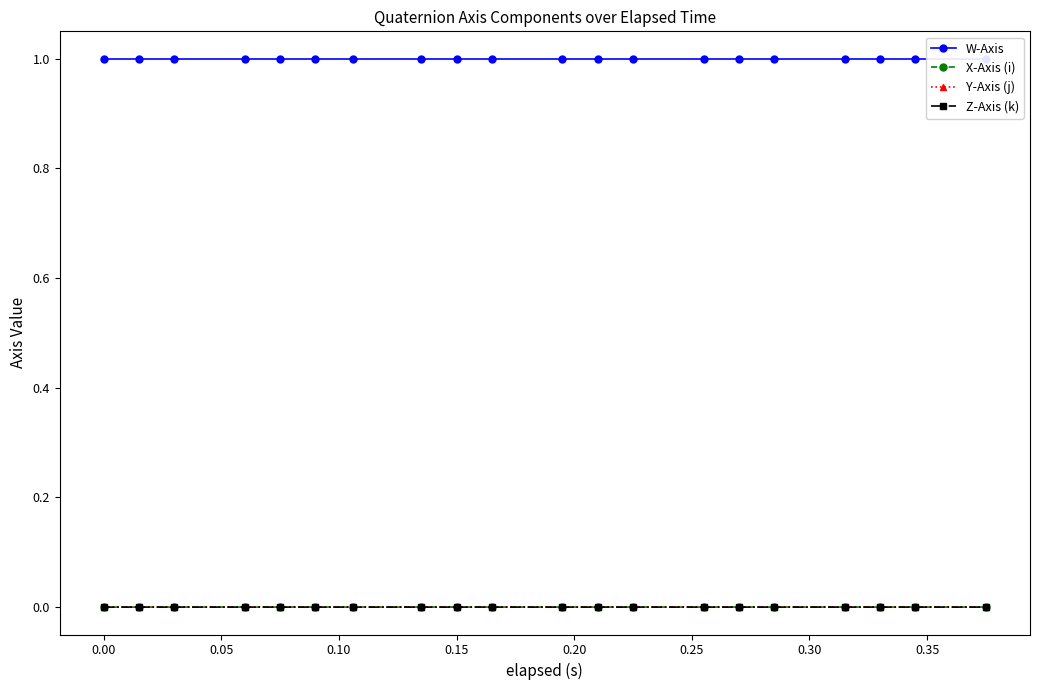

Reading right to left, what are all the values shown in this chart?

W-Axis: 1.0	1.0	1.0	1.0	1.0	1.0	1.0	1.0	1.0	1.0	1.0	1.0	1.0	1.0	1.0	1.0	1.0	1.0	1.0	1.0
X-Axis (i): 0.0	0.0	0.0	0.0	0.0	0.0	0.0	0.0	0.0	0.0	0.0	0.0	0.0	0.0	0.0	0.0	0.0	0.0	0.0	0.0
Y-Axis (j): 0.0	0.0	0.0	0.0	0.0	0.0	0.0	0.0	0.0	0.0	0.0	0.0	0.0	0.0	0.0	0.0	0.0	0.0	0.0	0.0
Z-Axis (k): 0.0	0.0	0.0	0.0	0.0	0.0	0.0	0.0	0.0	0.0	0.0	0.0	0.0	0.0	0.0	0.0	0.0	0.0	0.0	0.0